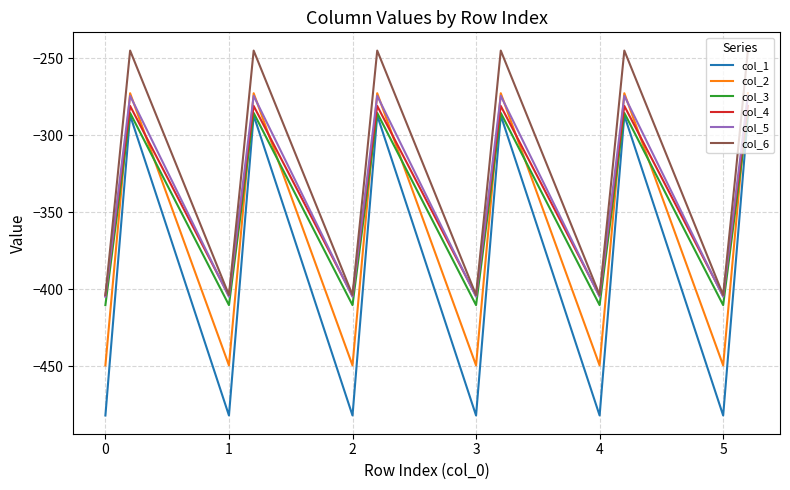

True or false: col_1 and col_4 intersect in this chart.

False